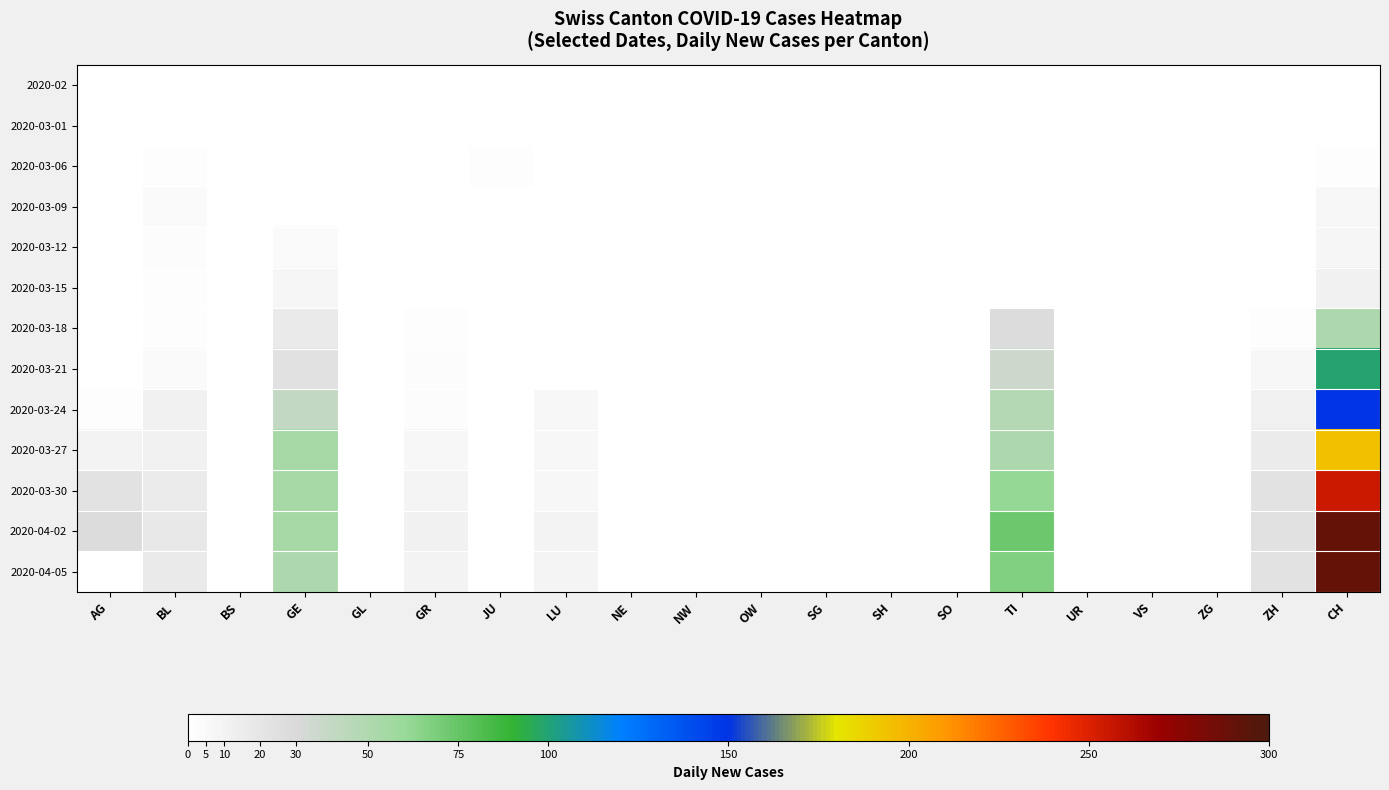

Reading left to right, transcribe all the data shown in this chart.

2020-02: AG=0	BL=0	BS=0	GE=0	GL=0	GR=0	JU=0	LU=0	NE=0	NW=0	OW=0	SG=0	SH=0	SO=0	TI=0	UR=0	VS=0	ZG=0	ZH=0	CH=0
2020-03-01: AG=0	BL=0	BS=0	GE=0	GL=0	GR=0	JU=0	LU=0	NE=0	NW=0	OW=0	SG=0	SH=0	SO=0	TI=0	UR=0	VS=0	ZG=0	ZH=0	CH=0
2020-03-06: AG=0	BL=2	BS=0	GE=0	GL=0	GR=0	JU=2	LU=0	NE=0	NW=0	OW=0	SG=0	SH=0	SO=0	TI=0	UR=0	VS=0	ZG=0	ZH=0	CH=2
2020-03-09: AG=0	BL=4	BS=0	GE=1	GL=0	GR=0	JU=0	LU=0	NE=0	NW=0	OW=0	SG=0	SH=0	SO=0	TI=0	UR=0	VS=0	ZG=0	ZH=1	CH=6
2020-03-12: AG=0	BL=3	BS=0	GE=4	GL=0	GR=0	JU=0	LU=0	NE=0	NW=0	OW=0	SG=0	SH=0	SO=0	TI=0	UR=0	VS=0	ZG=0	ZH=1	CH=8
2020-03-15: AG=0	BL=2	BS=0	GE=8	GL=0	GR=0	JU=0	LU=0	NE=0	NW=0	OW=0	SG=0	SH=0	SO=0	TI=0	UR=0	VS=0	ZG=0	ZH=1	CH=11
2020-03-18: AG=0	BL=2	BS=0	GE=17	GL=0	GR=2	JU=0	LU=0	NE=0	NW=0	OW=0	SG=0	SH=0	SO=0	TI=28	UR=0	VS=0	ZG=0	ZH=2	CH=51
2020-03-21: AG=0	BL=4	BS=0	GE=24	GL=0	GR=3	JU=0	LU=0	NE=0	NW=0	OW=0	SG=0	SH=0	SO=0	TI=37	UR=0	VS=0	ZG=0	ZH=6	CH=99
2020-03-24: AG=2	BL=11	BS=0	GE=41	GL=0	GR=3	JU=0	LU=6	NE=0	NW=0	OW=0	SG=0	SH=0	SO=0	TI=48	UR=0	VS=0	ZG=0	ZH=12	CH=149
2020-03-27: AG=10	BL=11	BS=0	GE=54	GL=0	GR=7	JU=0	LU=7	NE=0	NW=0	OW=0	SG=0	SH=0	SO=0	TI=51	UR=0	VS=0	ZG=0	ZH=16	CH=194
2020-03-30: AG=23	BL=16	BS=0	GE=54	GL=0	GR=9	JU=0	LU=6	NE=0	NW=0	OW=0	SG=0	SH=0	SO=0	TI=61	UR=0	VS=0	ZG=0	ZH=23	CH=255
2020-04-02: AG=27	BL=18	BS=0	GE=54	GL=0	GR=11	JU=0	LU=10	NE=0	NW=0	OW=0	SG=0	SH=0	SO=0	TI=73	UR=0	VS=0	ZG=0	ZH=24	CH=290
2020-04-05: AG=0	BL=17	BS=0	GE=51	GL=0	GR=10	JU=0	LU=9	NE=0	NW=0	OW=0	SG=0	SH=0	SO=0	TI=67	UR=0	VS=0	ZG=0	ZH=23	CH=290